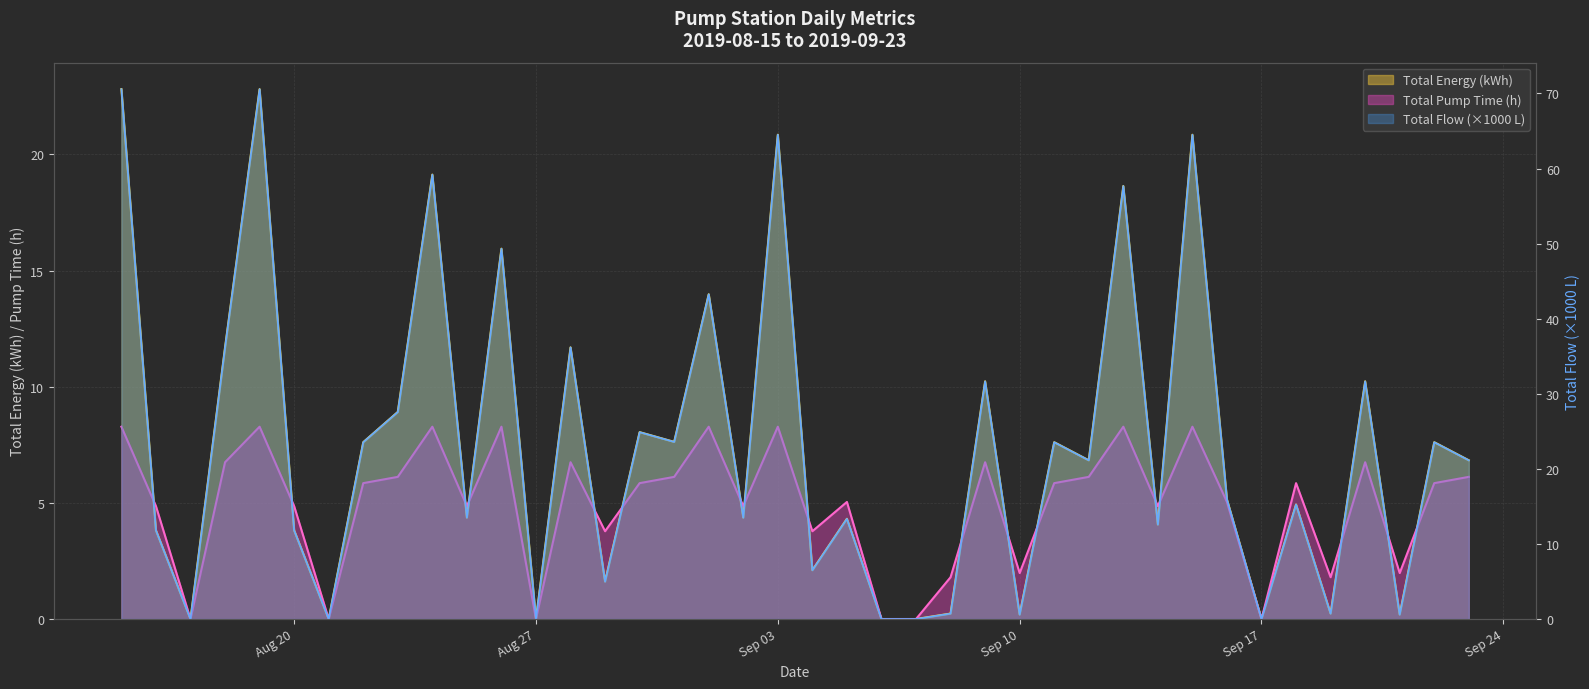

At which label does Total Pump Time first exceed 5?

2019-08-15